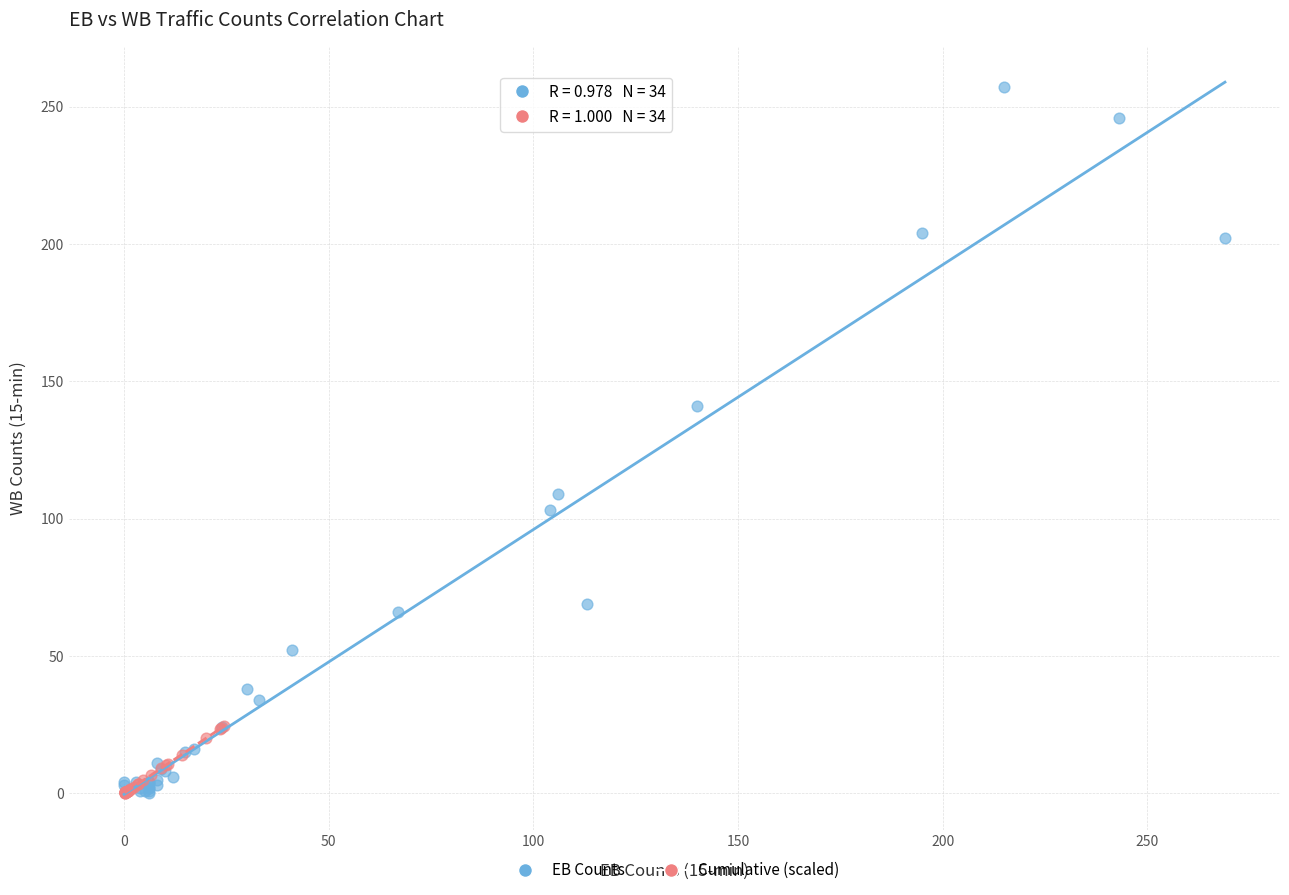

Which series contains the highest Y value?

EB Counts